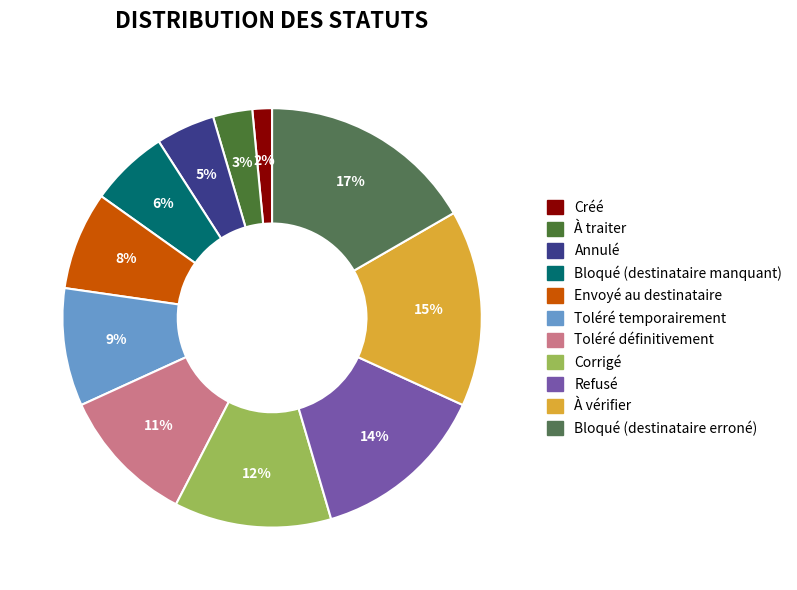

To the nearest percent, what percentage of the pie is À vérifier?

15%